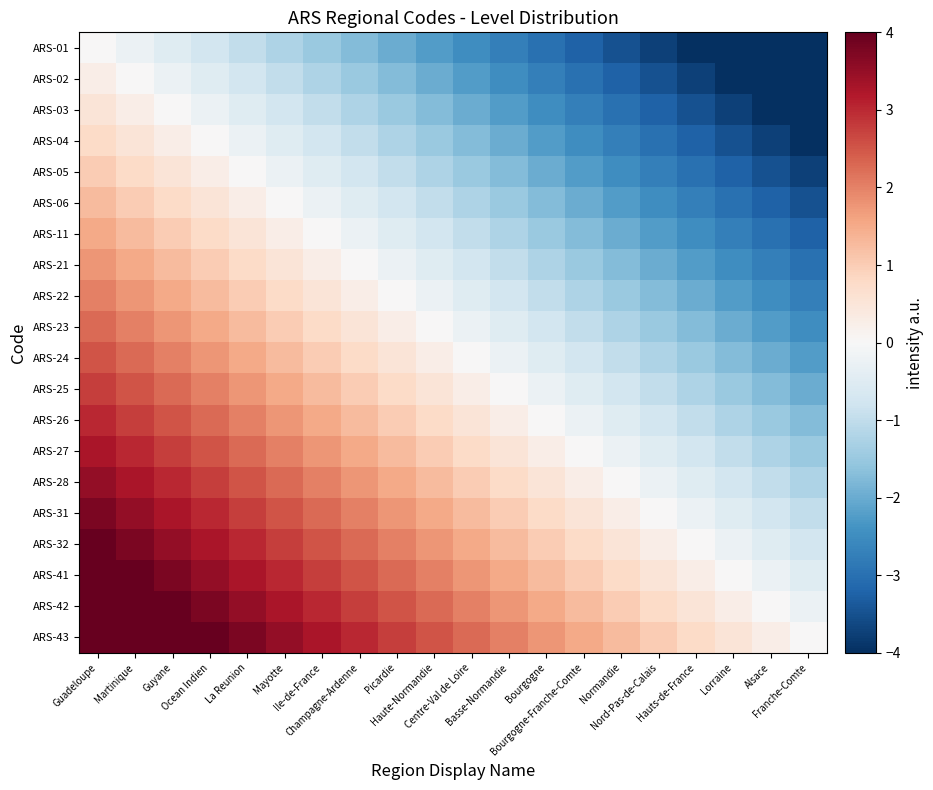

Rank the series at Hauts-de-France from lowest to highest value.

ARS-01, ARS-02, ARS-03, ARS-04, ARS-05, ARS-06, ARS-11, ARS-21, ARS-22, ARS-23, ARS-24, ARS-25, ARS-26, ARS-27, ARS-28, ARS-31, ARS-32, ARS-41, ARS-42, ARS-43